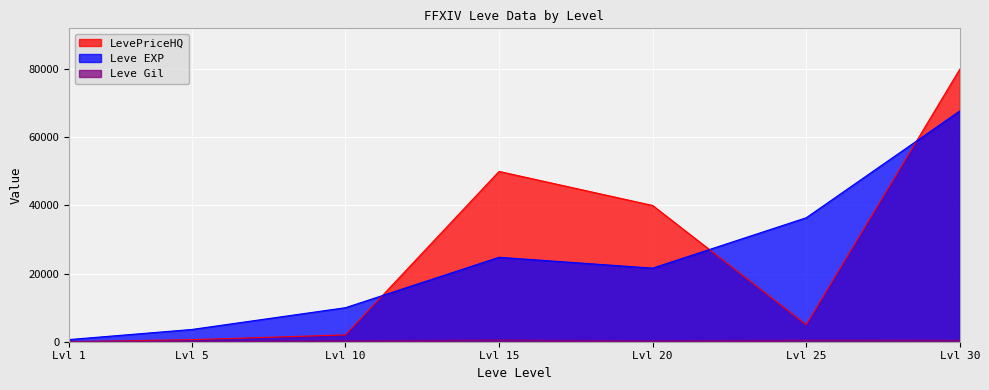

At which category is the sum across all series the highest?

Lvl 30